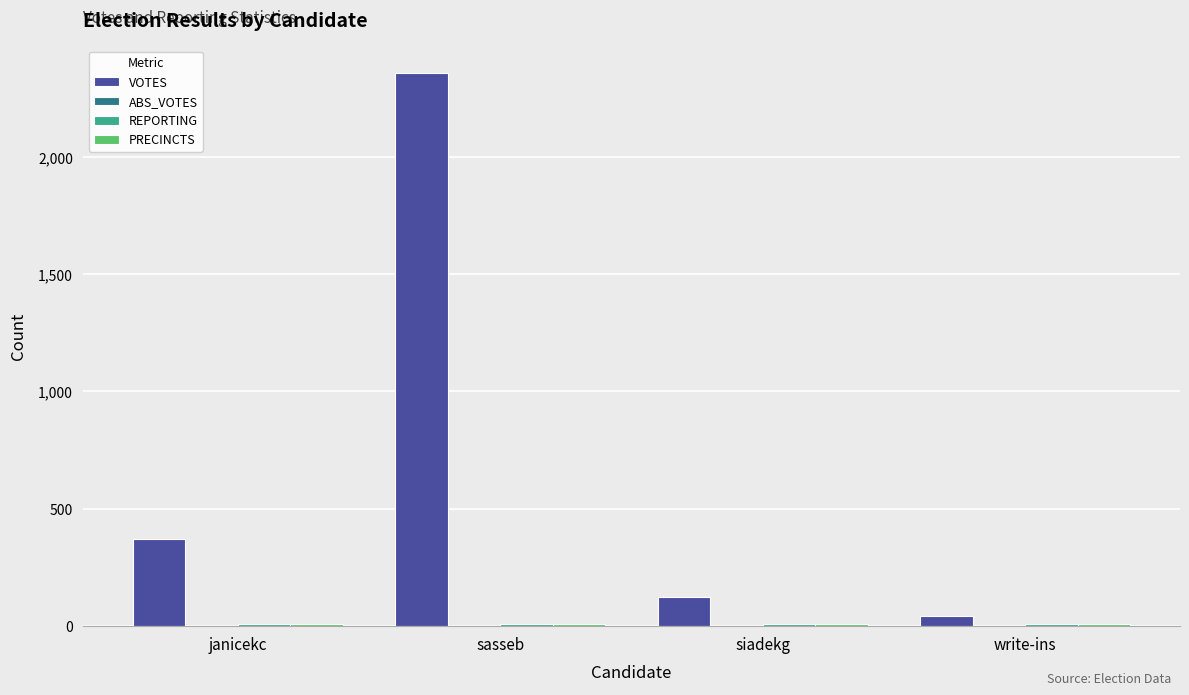

Which series changed the most between janicekc and siadekg?

VOTES